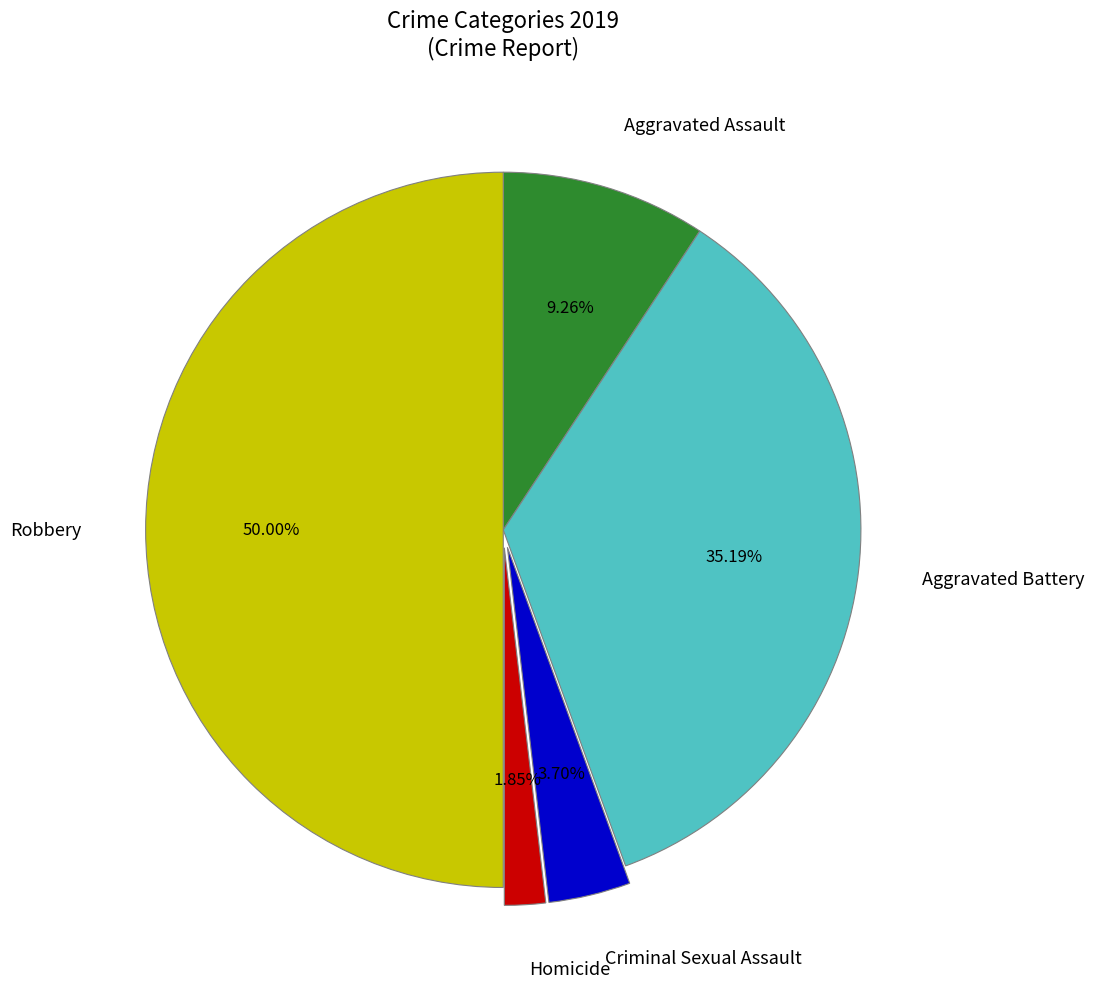

The Homicide slice represents 2% of the pie. True or false?

True